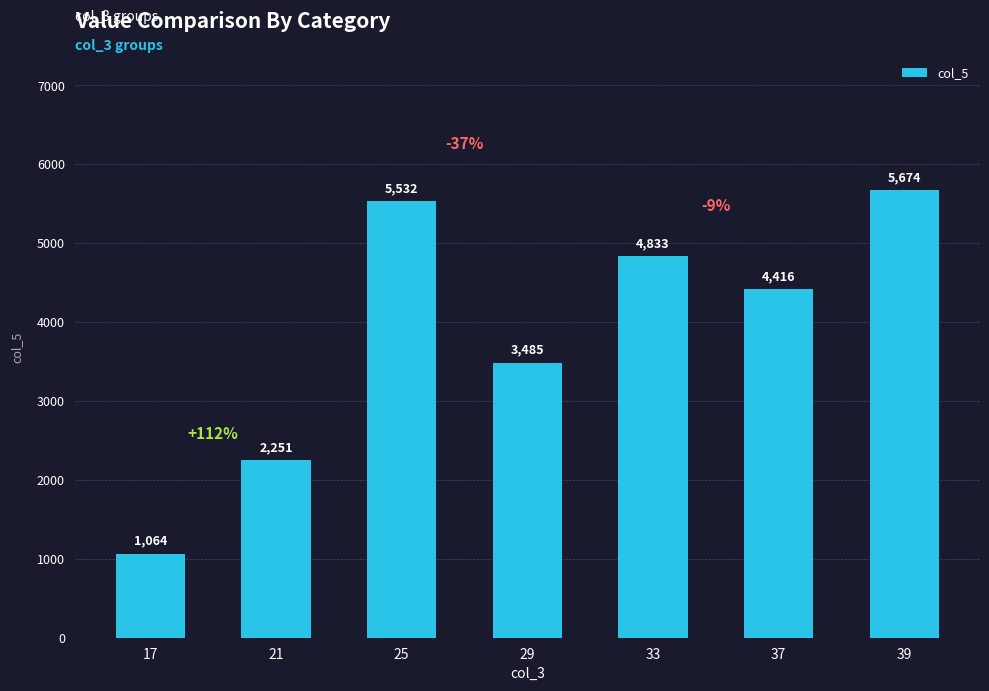

Which category has the lowest value across all series?

17